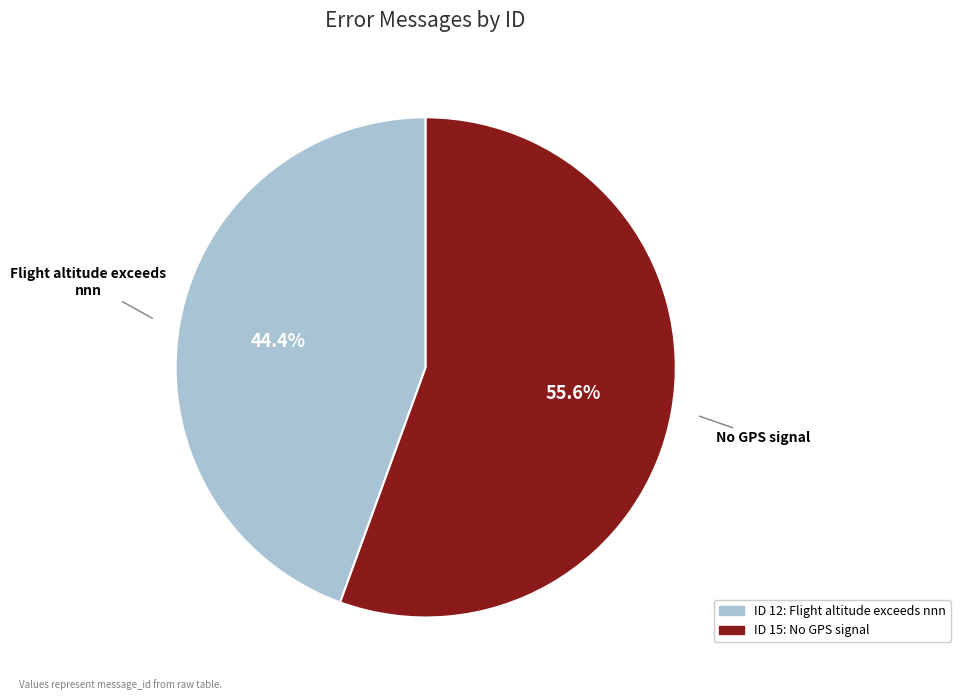

Is there a majority slice in this chart?

Yes